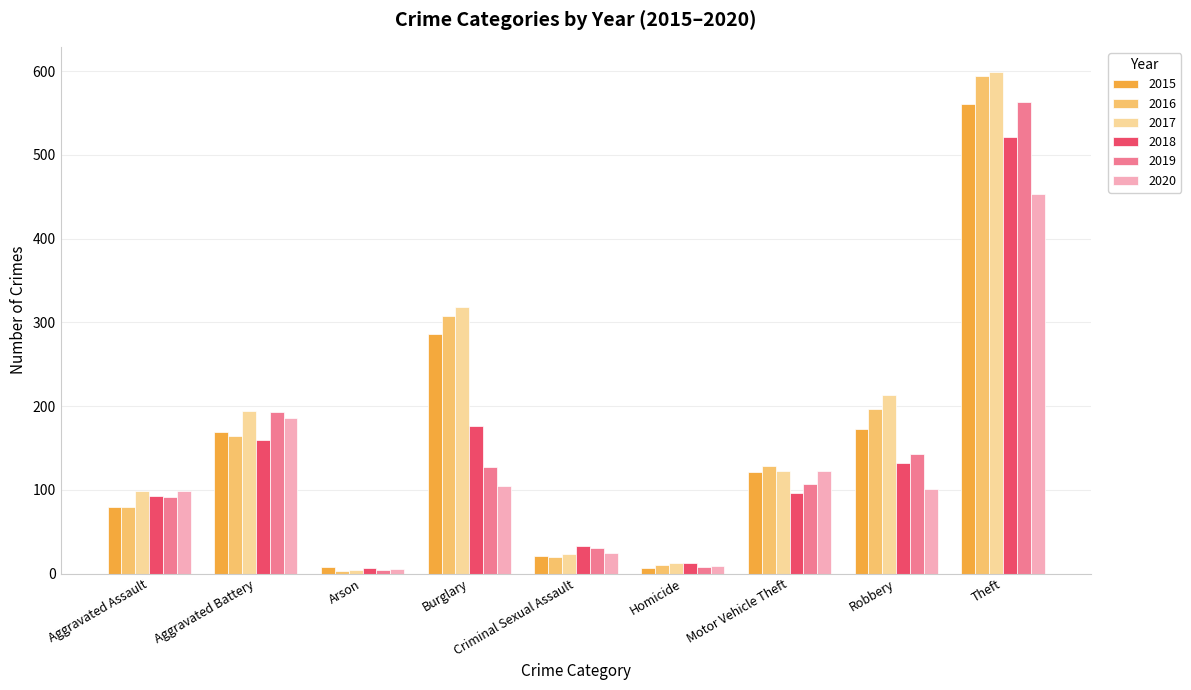

Where is 2020 nearest to the value 229?

Aggravated Battery